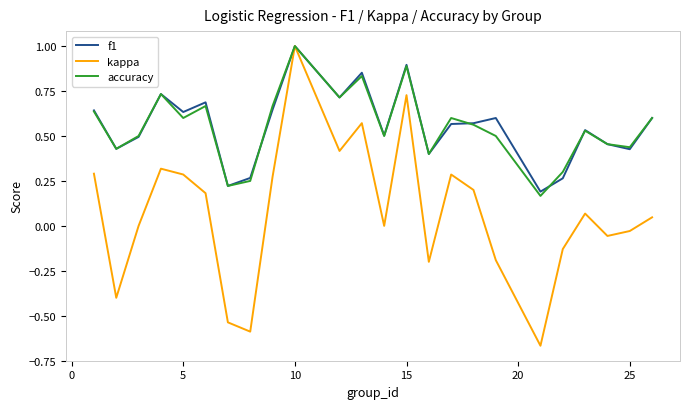

What is the maximum value shown in the chart?

1.0